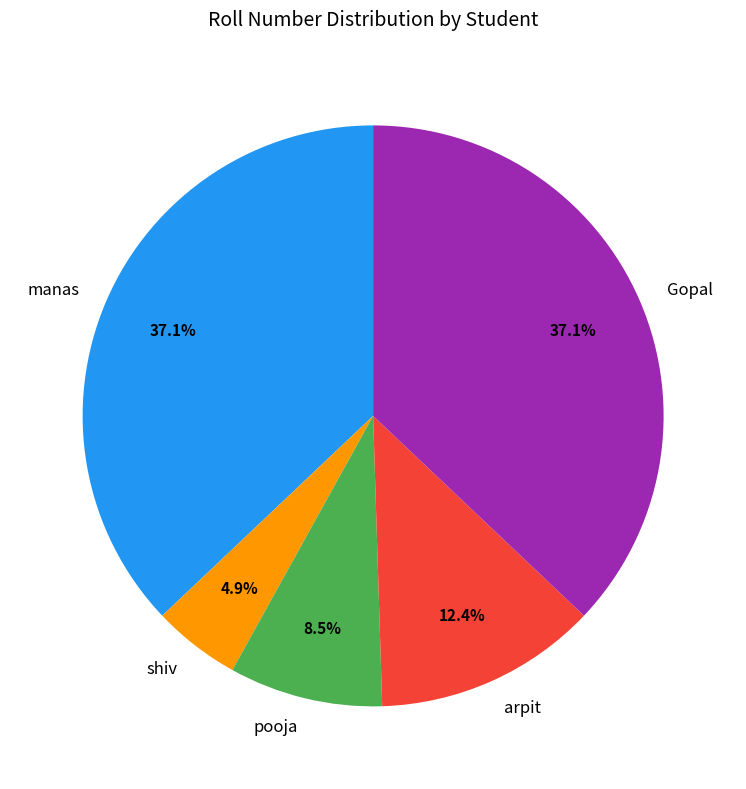

Which has a higher value, arpit or shiv?

arpit